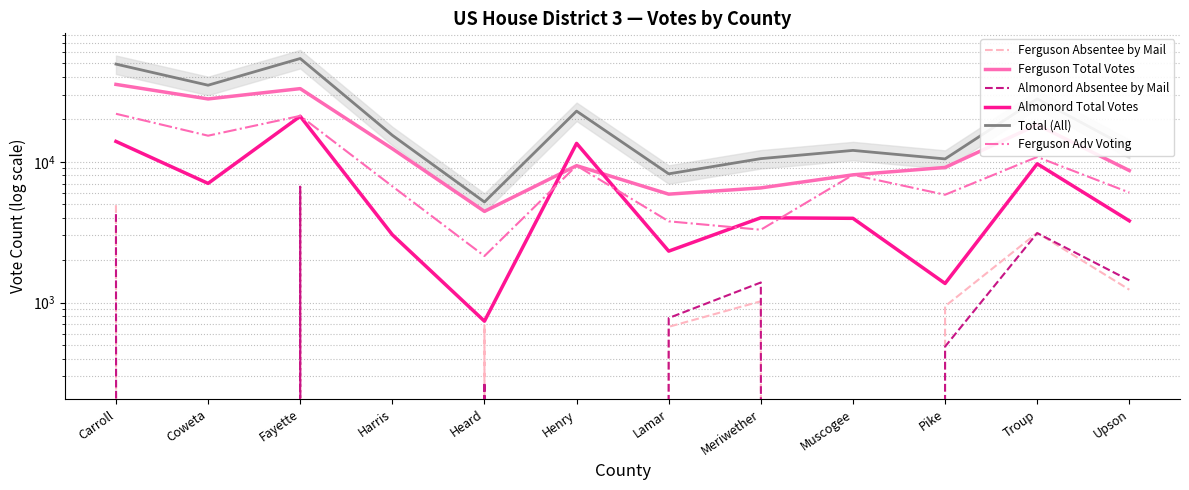

What position from the left is Harris?

4